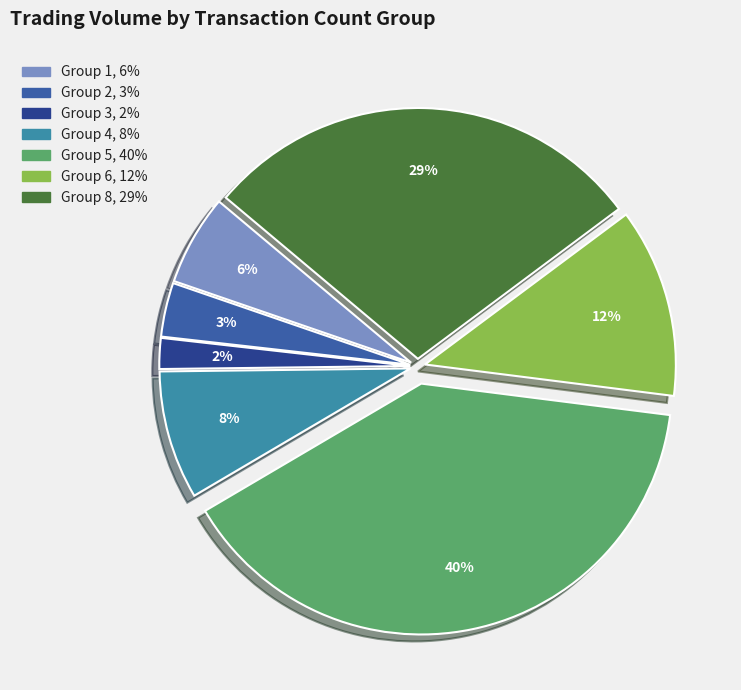

To the nearest percent, what is the difference between the largest and smallest slice percentages?

38%